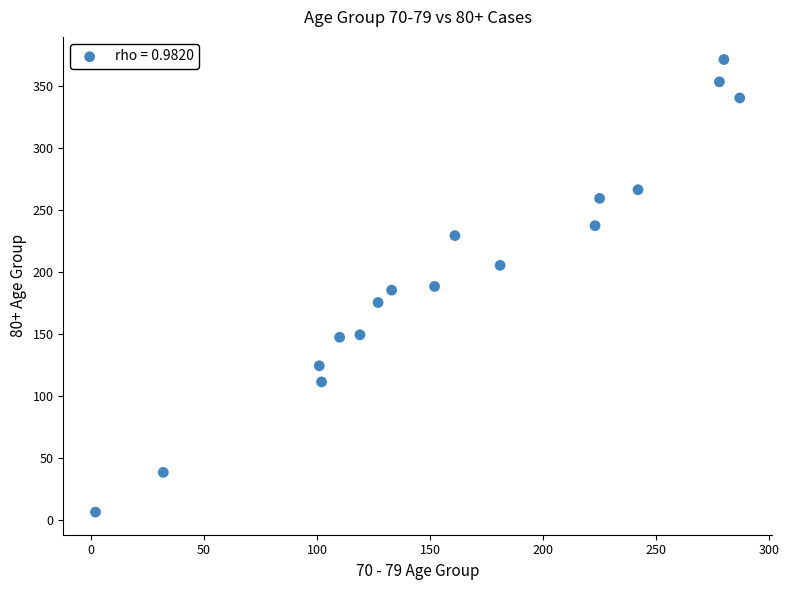

What is the range of X values (max minus min)?

285